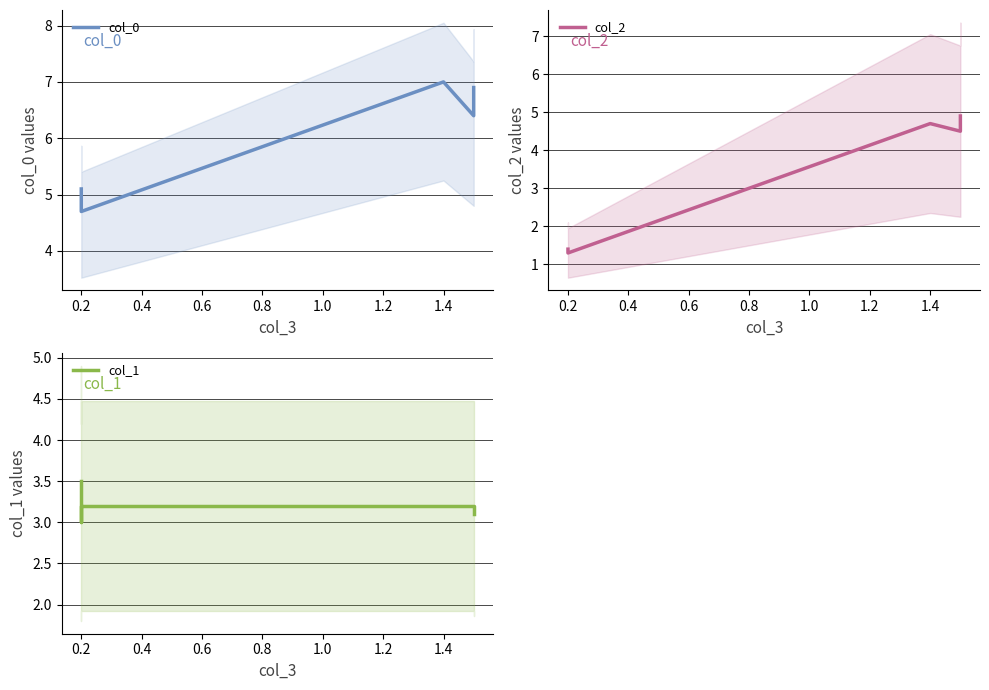

Which series has the largest total across all categories?

col_0